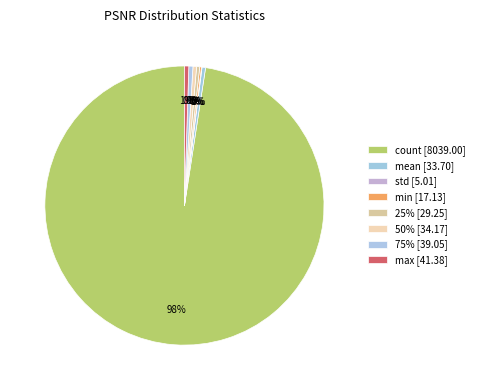

True or false: 75% accounts for 0% of the total.

True